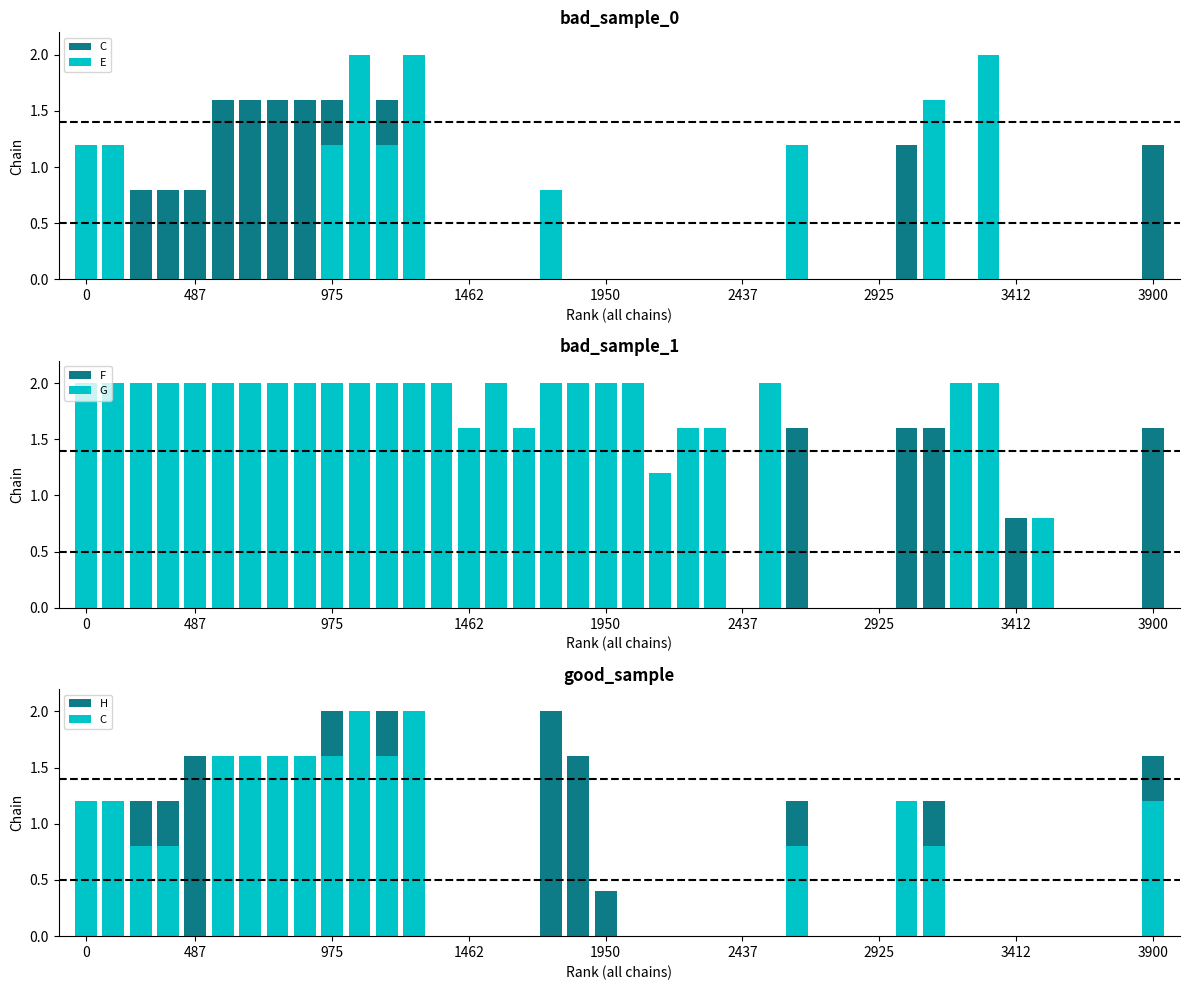

What is the spread (max minus min) of values at 15?

2.0